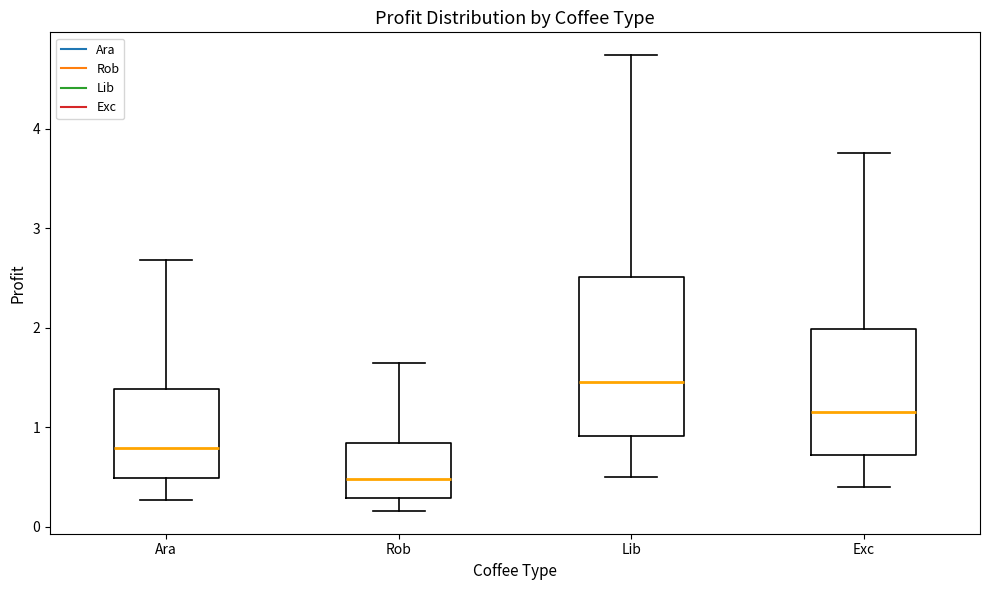

Where does the upper whisker of the box for Ara end on the y-axis? The values are not printed on the chart, so give them approximately, as read against the axis.

2.7